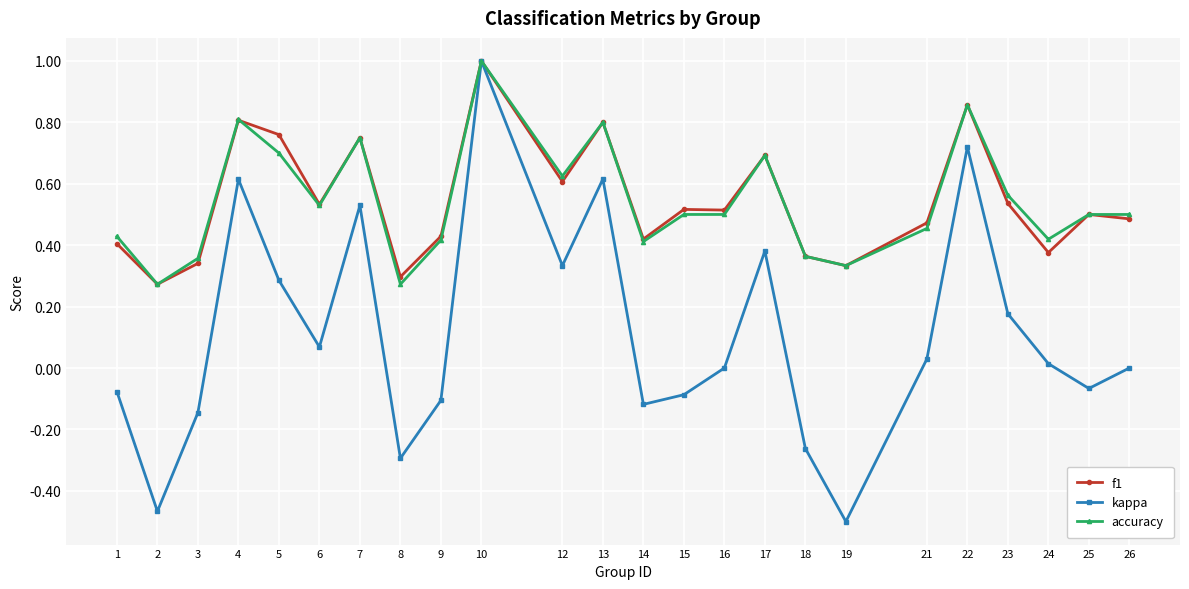

At which category is the sum across all series the highest?

10